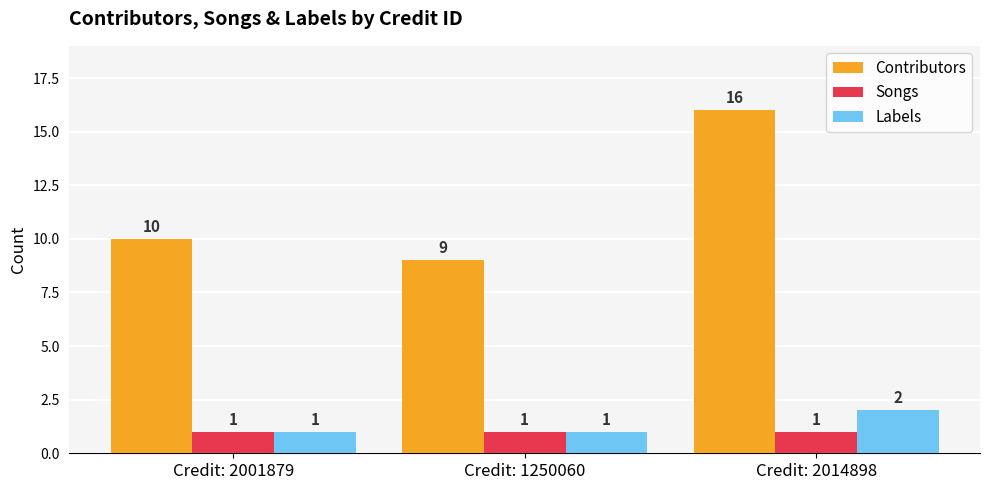

Is it true that Labels equals 2 at Credit: 2014898?

True